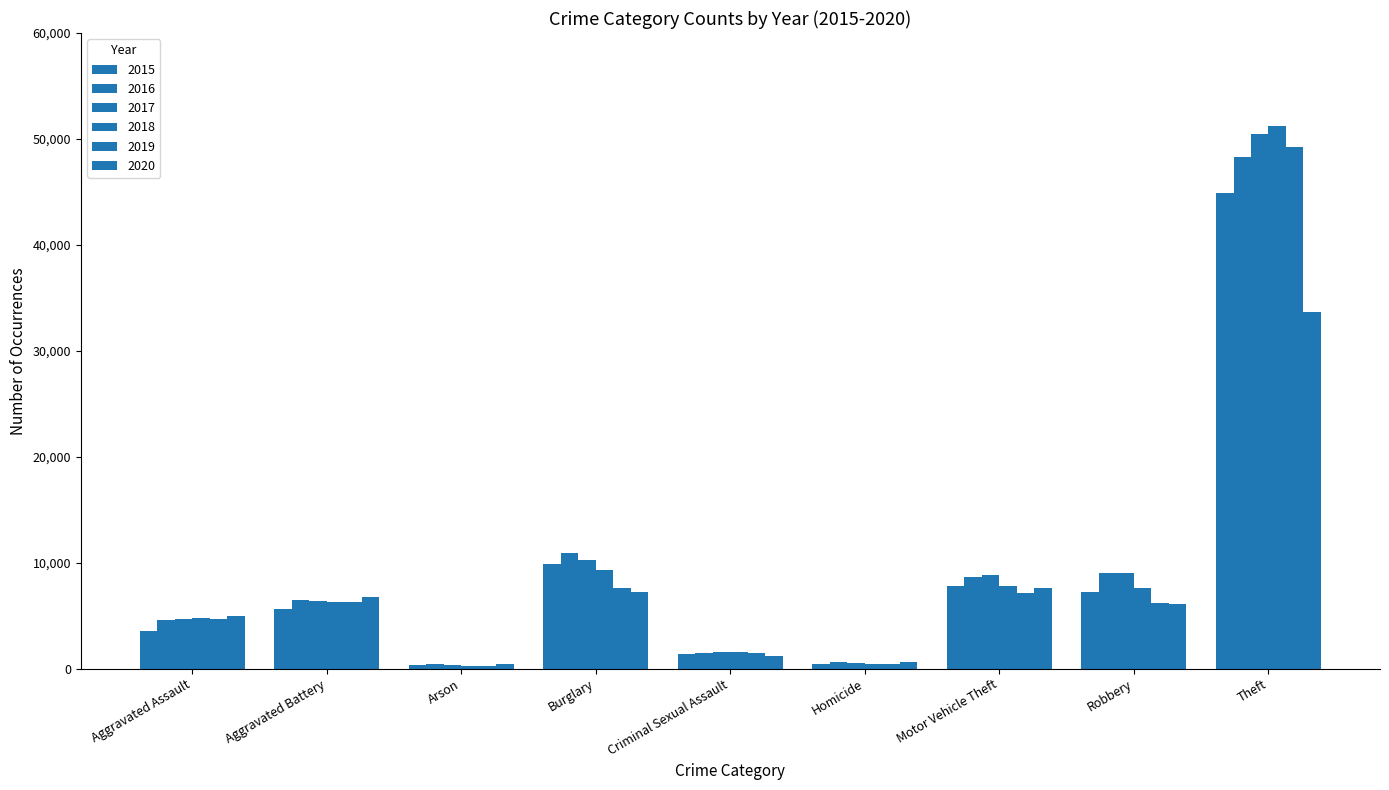

How many groups of bars are there?

9